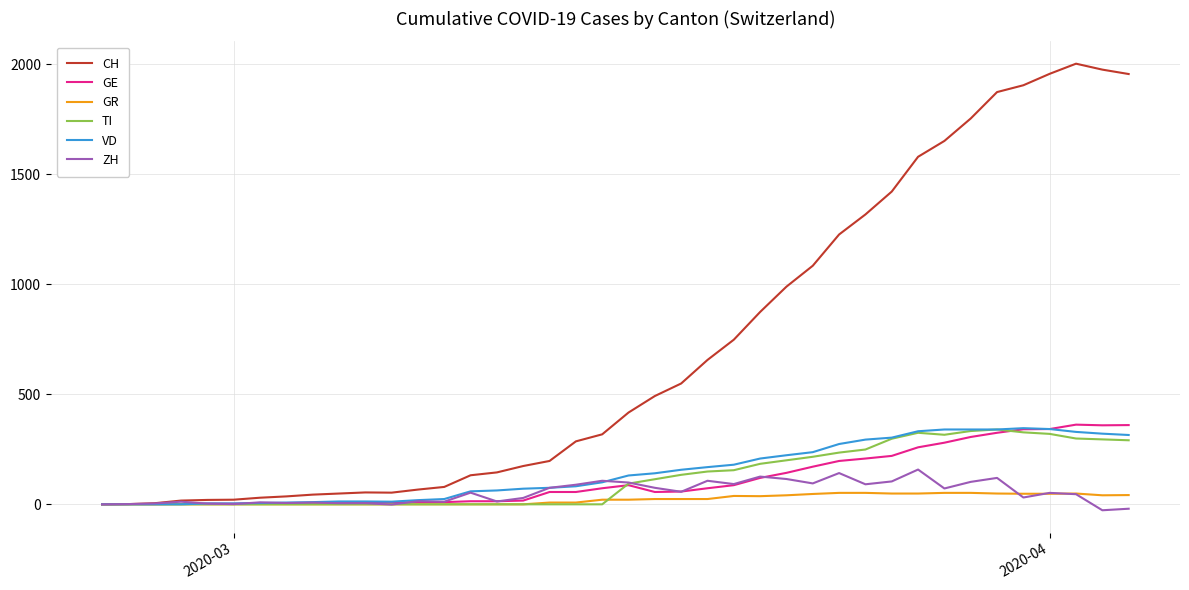

Is this an area chart (filled region under the line)?

No